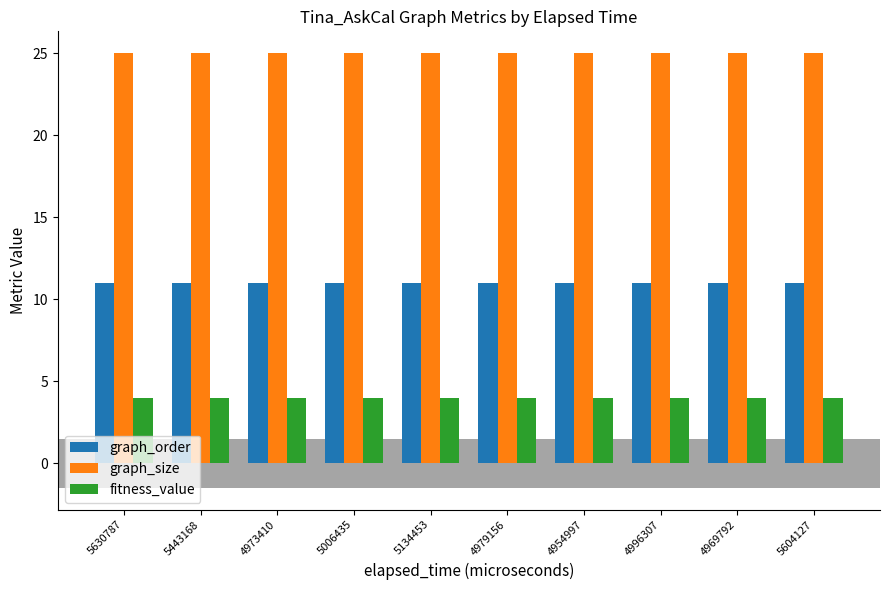

Reading right to left, list all the values displayed in this chart.

graph_order: 5604127=11	4969792=11	4996307=11	4954997=11	4979156=11	5134453=11	5006435=11	4973410=11	5443168=11	5630787=11
graph_size: 5604127=25	4969792=25	4996307=25	4954997=25	4979156=25	5134453=25	5006435=25	4973410=25	5443168=25	5630787=25
fitness_value: 5604127=4	4969792=4	4996307=4	4954997=4	4979156=4	5134453=4	5006435=4	4973410=4	5443168=4	5630787=4